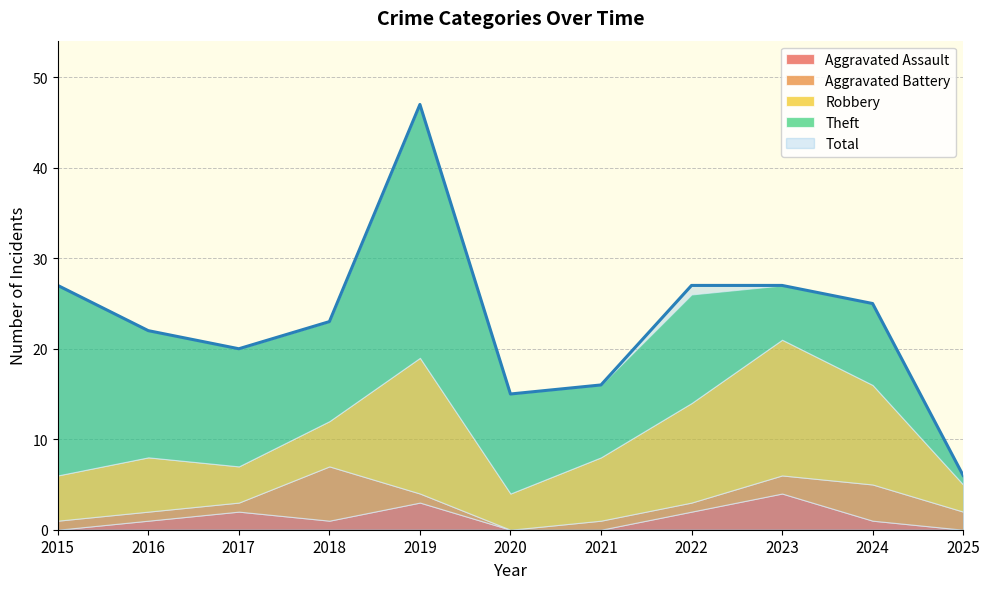

True or false: Aggravated Assault has more than 0 points higher than both neighbors.

True